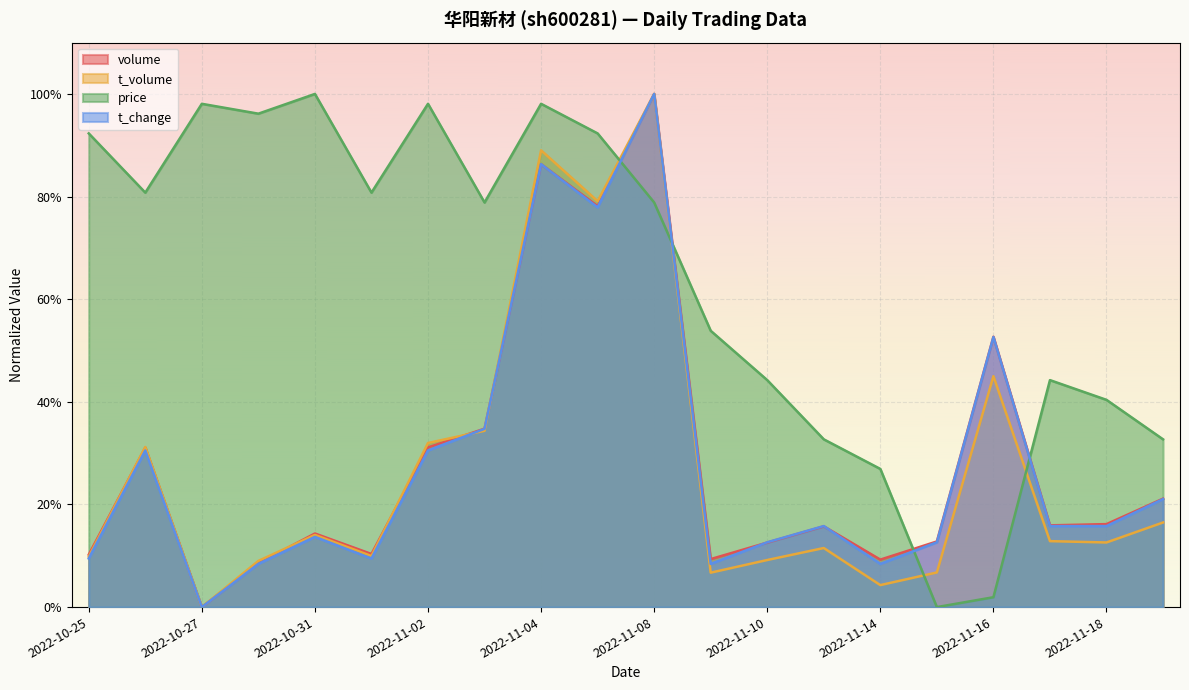

What is the label of the 8th point from the right?

2022-11-10